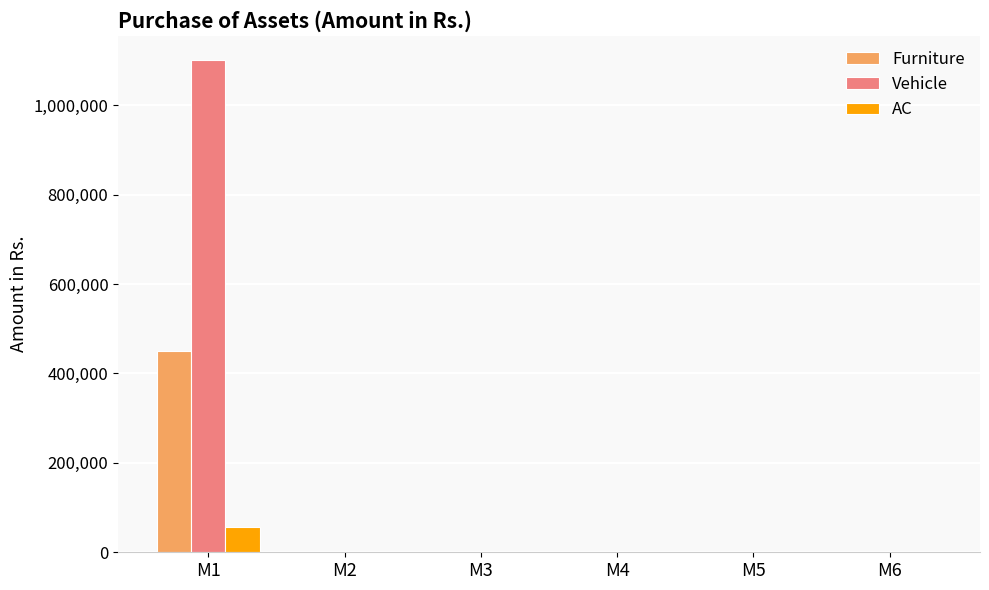

Are the bars grouped side by side (vs. stacked)?

Yes